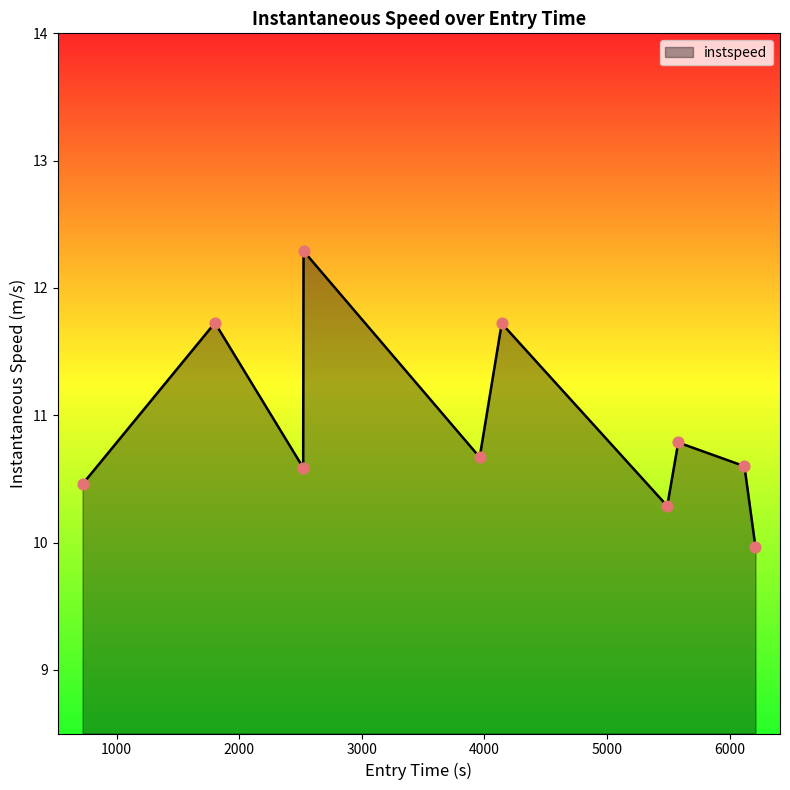

What is the greatest value displayed?

12.3